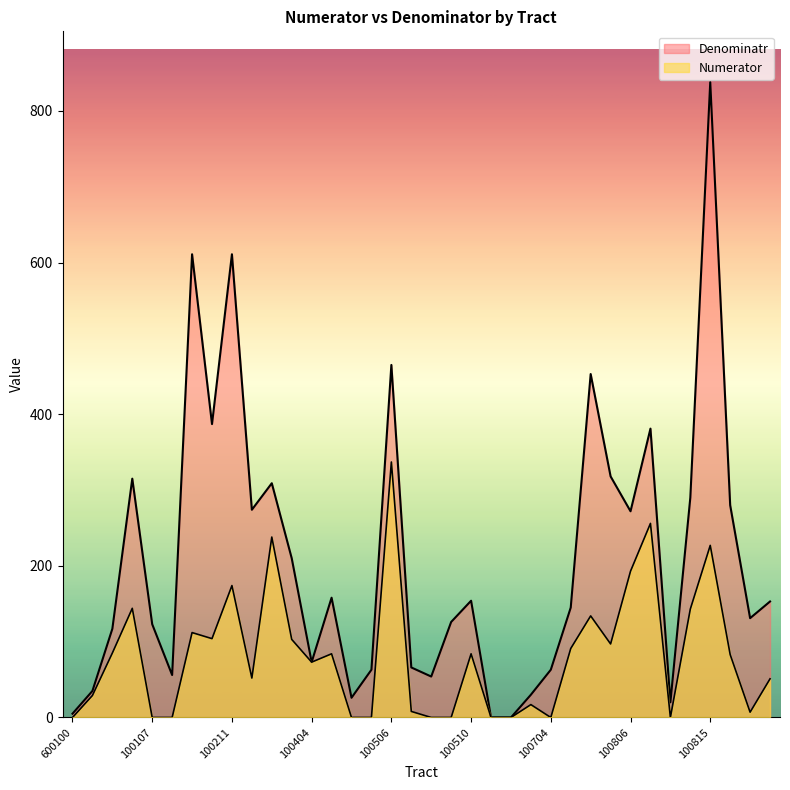

Rank the series by their maximum value, from lowest to highest.

Numerator, Denominatr